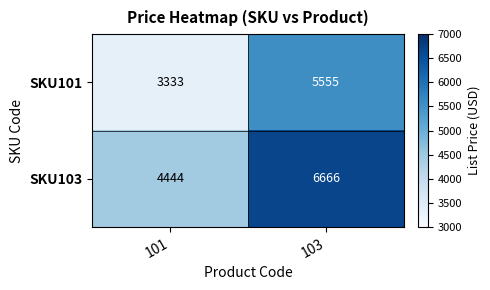

Which series has the largest total across all categories?

SKU103